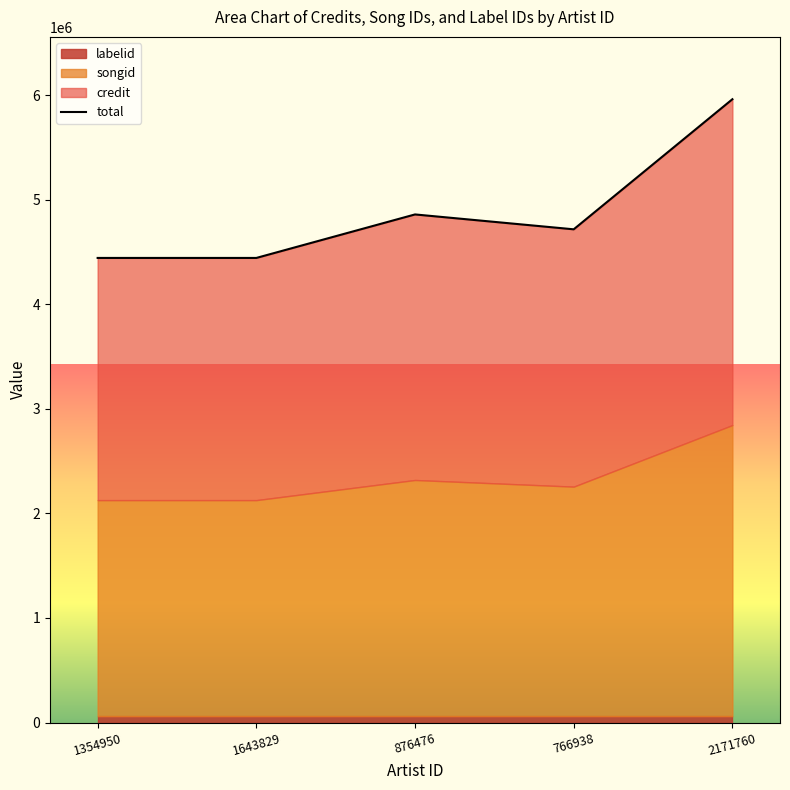

What is the value of the 5th point from the left?

5961235